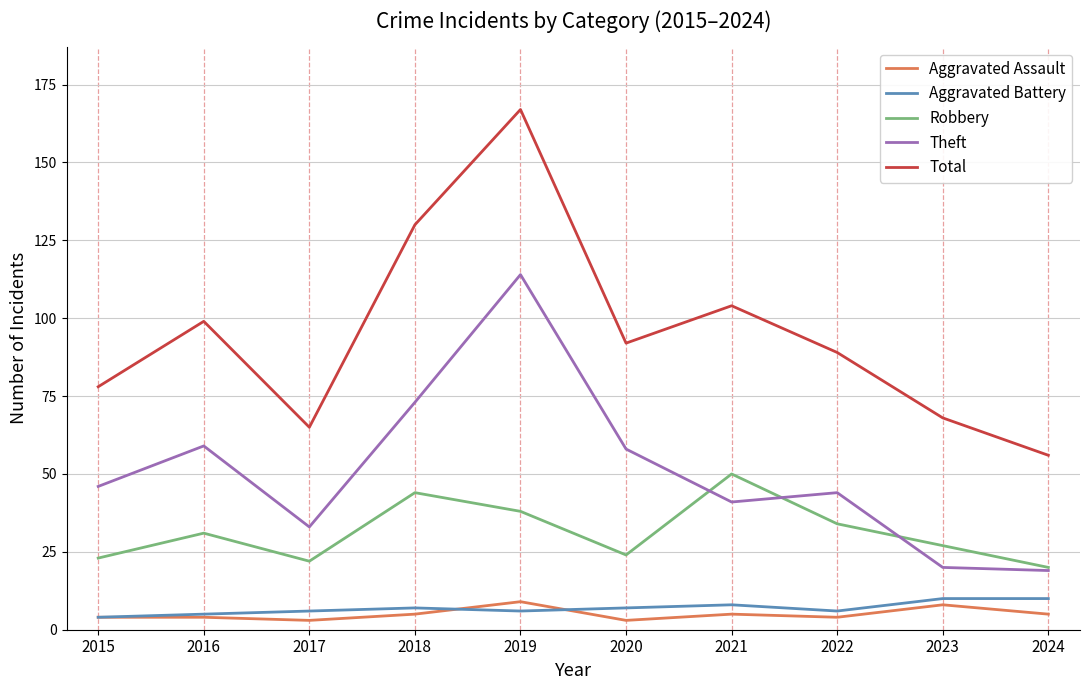

Which category has the highest value across all series?

2019